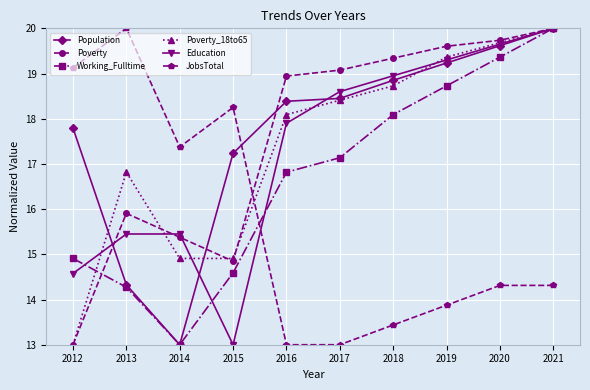

At which label is Poverty_18to65 closest to 16?

2013